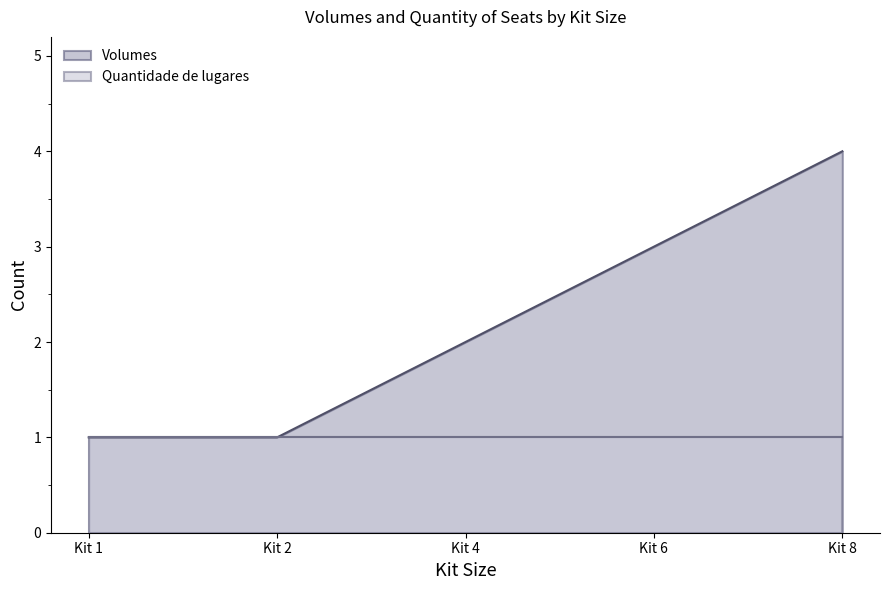

What is the minimum value shown in the chart?

1